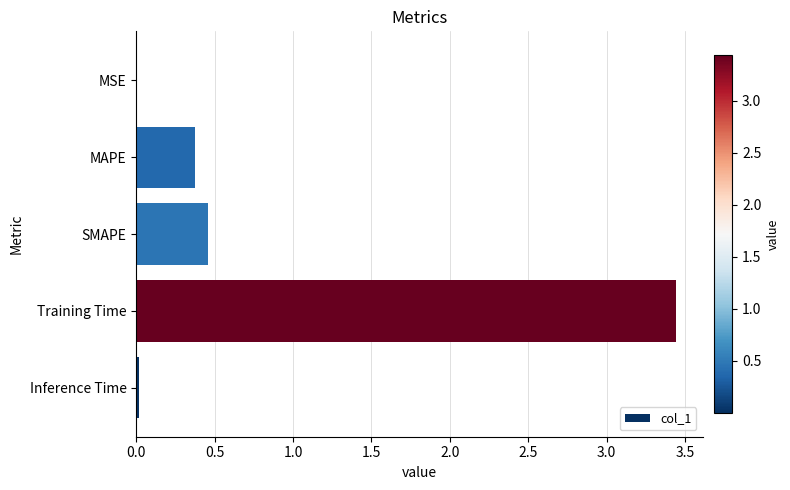

What is the average value?

0.9